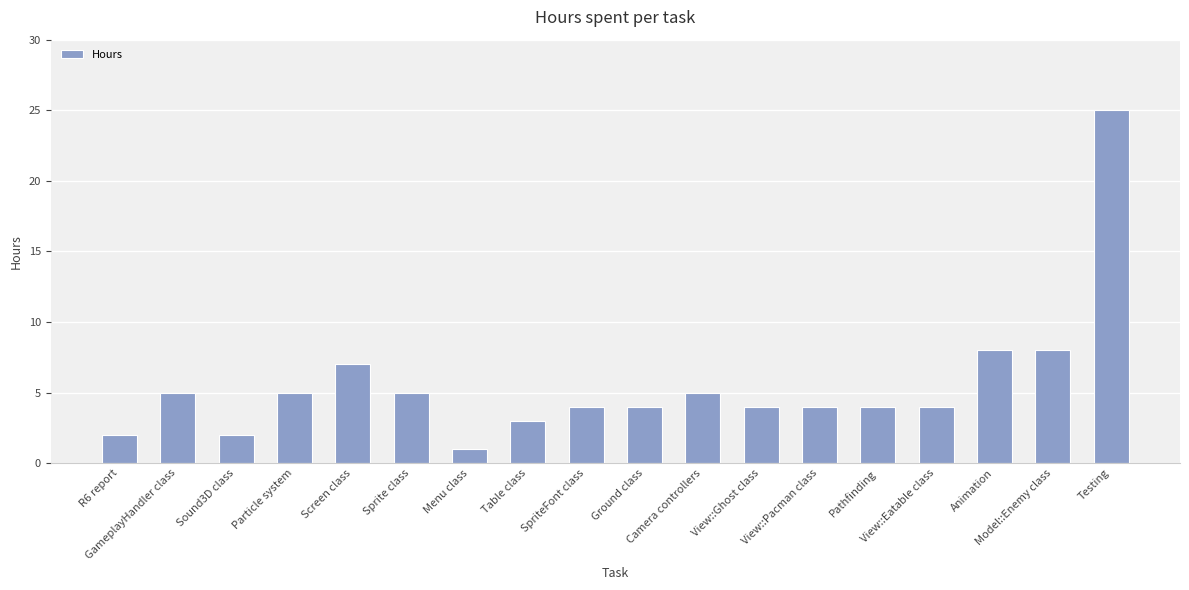

How many categories are shown in the chart?

18